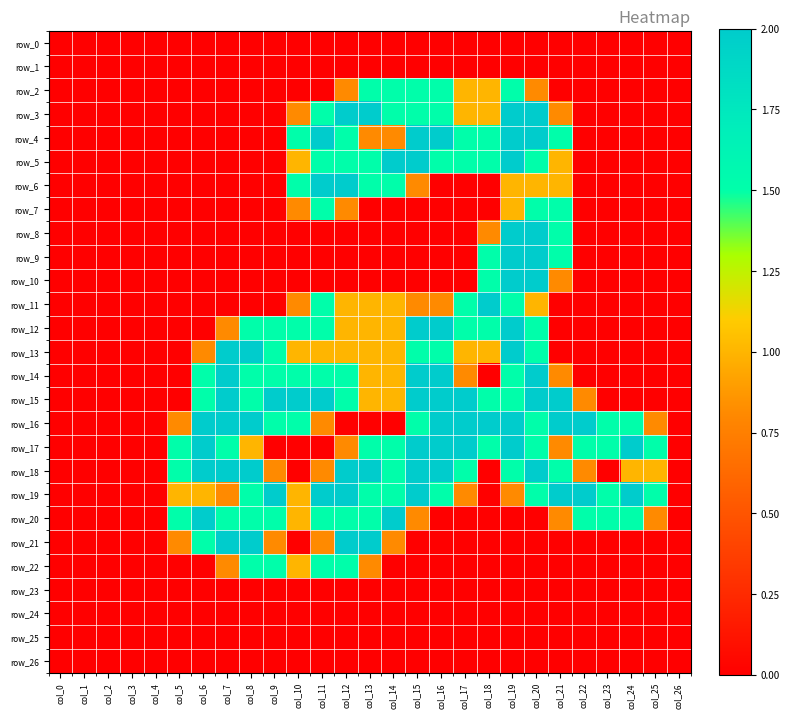

True or false: row_19 has a value of -0.9 at col_3.

False